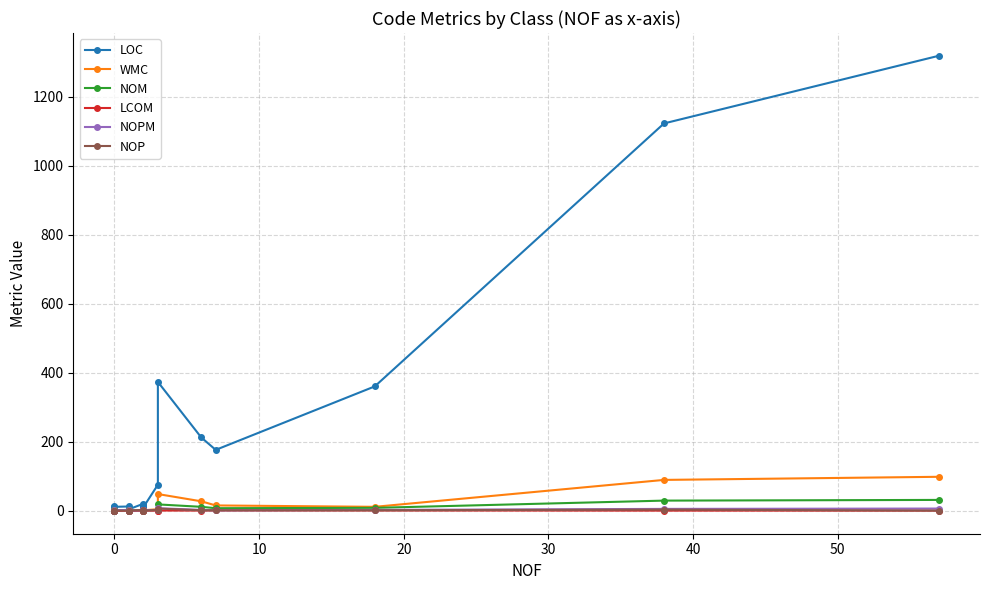

True or false: NOM and LOC intersect in this chart.

False